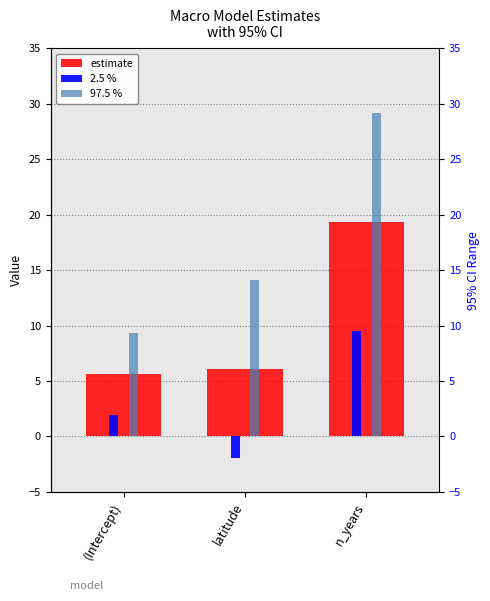

What is the label of the 3rd bar from the left?

n_years